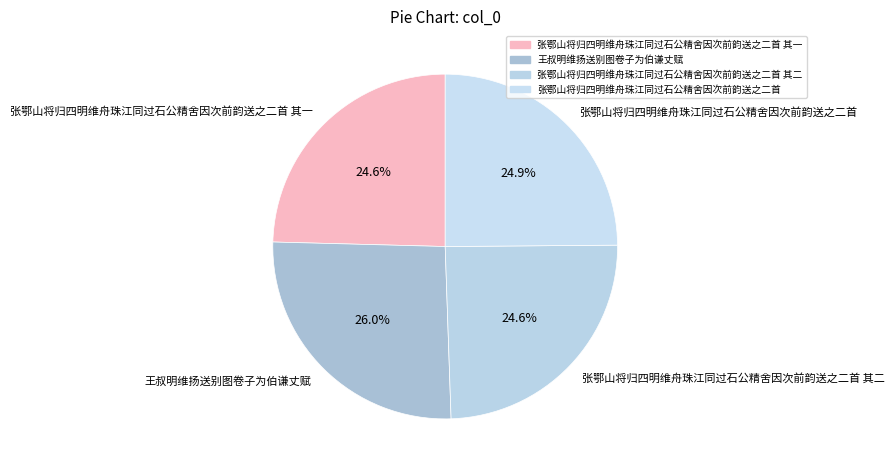

Does any single category account for the majority?

No